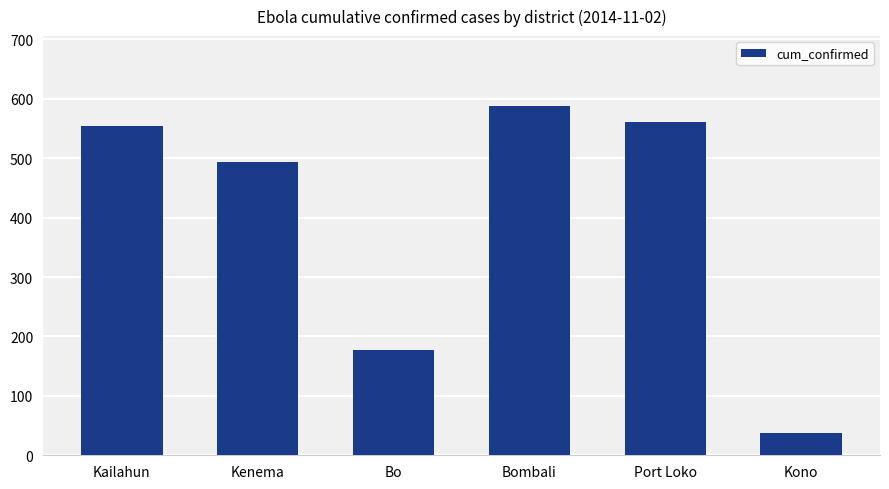

Does the chart contain any negative values?

No